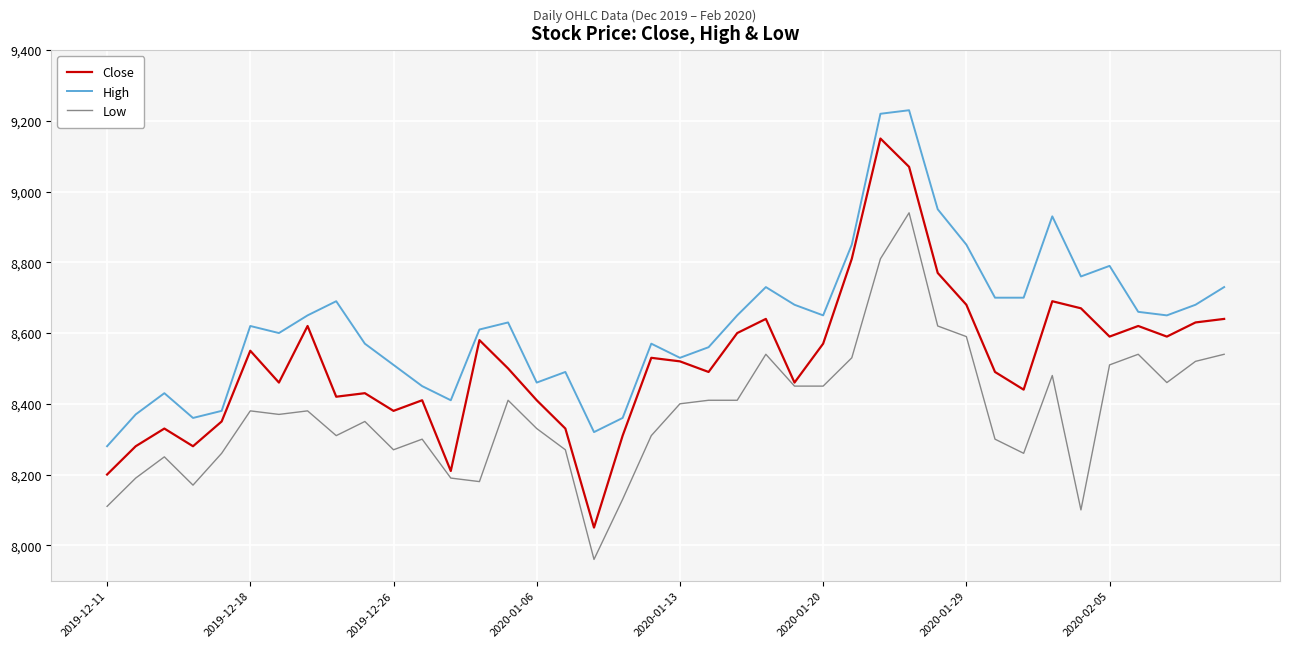

Rank the series by their maximum value, from highest to lowest.

High, Close, Low